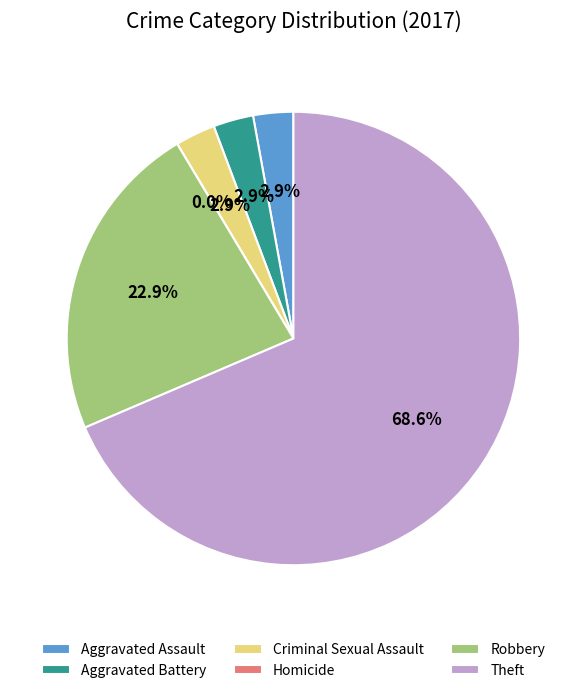

Does Homicide account for over 50% of the chart?

No